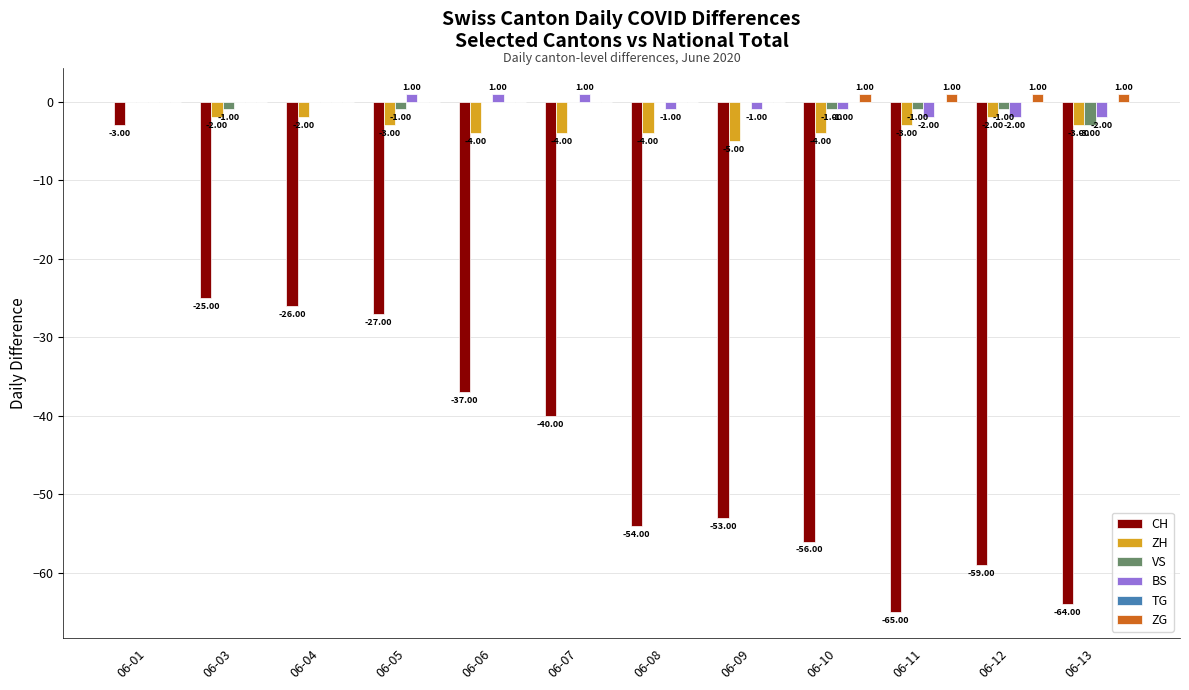

The ZG series shows 0 at 06-06. True or false?

True